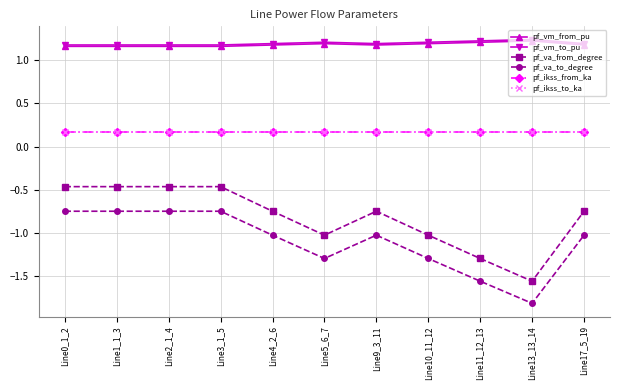

Reading left to right, transcribe all the data shown in this chart.

pf_vm_from_pu: 1.2	1.2	1.2	1.2	1.2	1.2	1.2	1.2	1.2	1.2	1.2
pf_vm_to_pu: 1.2	1.2	1.2	1.2	1.2	1.2	1.2	1.2	1.2	1.2	1.2
pf_va_from_degree: -0.5	-0.5	-0.5	-0.5	-0.7	-1.0	-0.7	-1.0	-1.3	-1.6	-0.7
pf_va_to_degree: -0.7	-0.7	-0.7	-0.7	-1.0	-1.3	-1.0	-1.3	-1.6	-1.8	-1.0
pf_ikss_from_ka: 0.2	0.2	0.2	0.2	0.2	0.2	0.2	0.2	0.2	0.2	0.2
pf_ikss_to_ka: 0.2	0.2	0.2	0.2	0.2	0.2	0.2	0.2	0.2	0.2	0.2